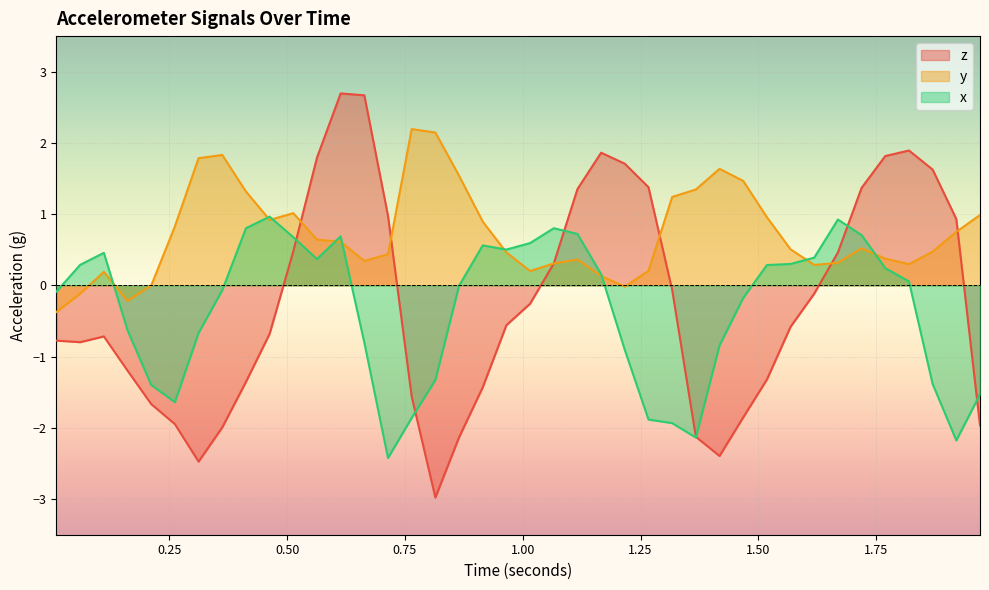

What is the sum of the z values at 0.96531005859375 and 1.01555859375?

-0.8